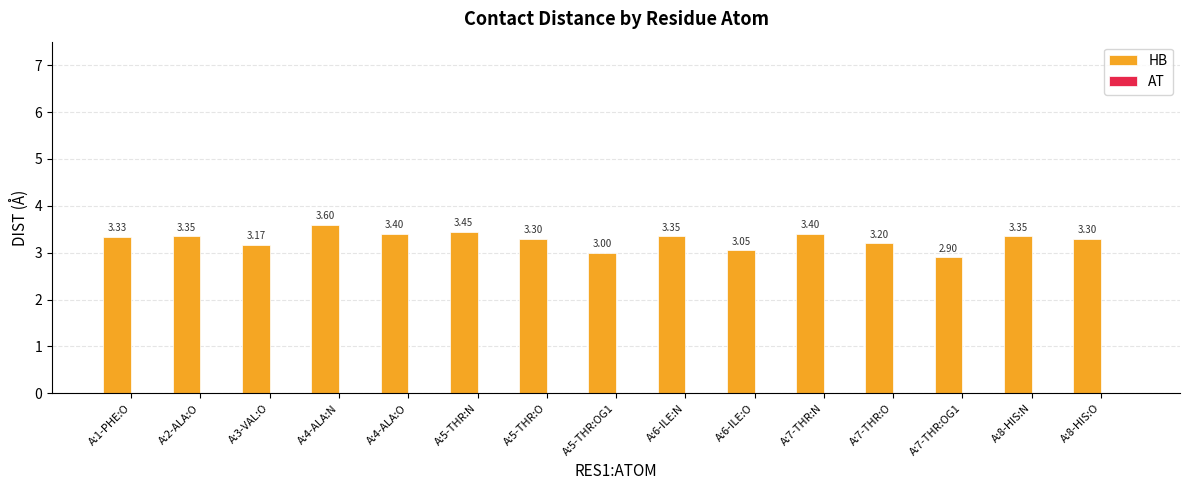

At which category does the chart reach its minimum across all series?

A:7-THR:OG1